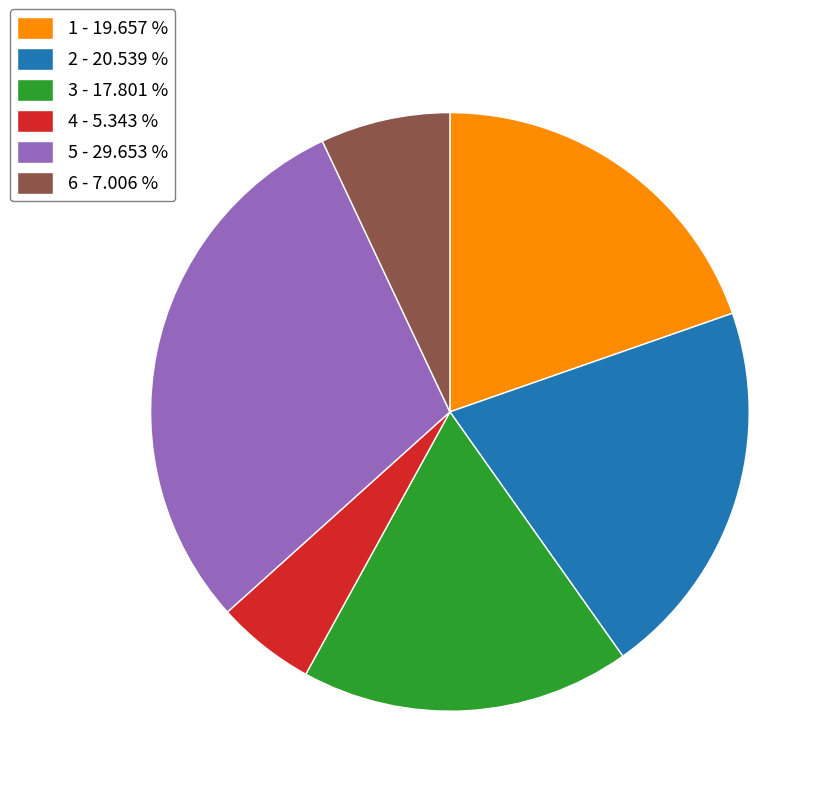

Do 3 - 17.801 % and 4 - 5.343 % together represent more than half of the pie?

No